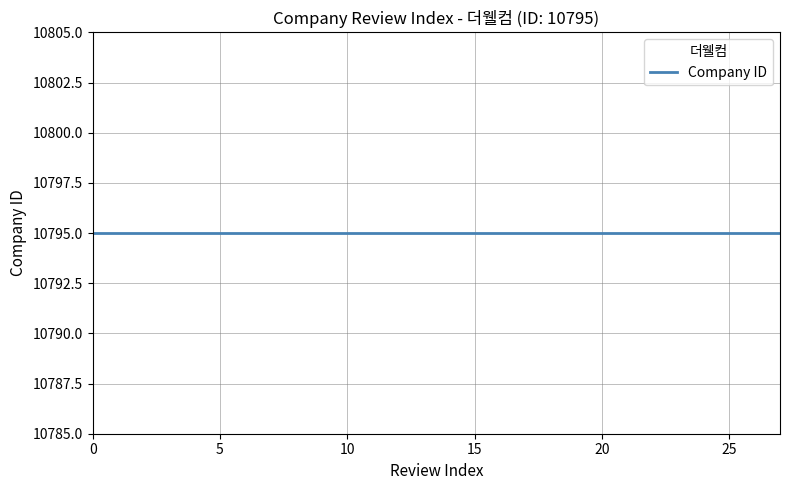

Rank the categories by value from highest to lowest.

27, 26, 25, 24, 23, 22, 21, 20, 19, 18, 17, 16, 15, 14, 13, 12, 11, 10, 9, 8, 7, 6, 5, 4, 3, 2, 1, 0